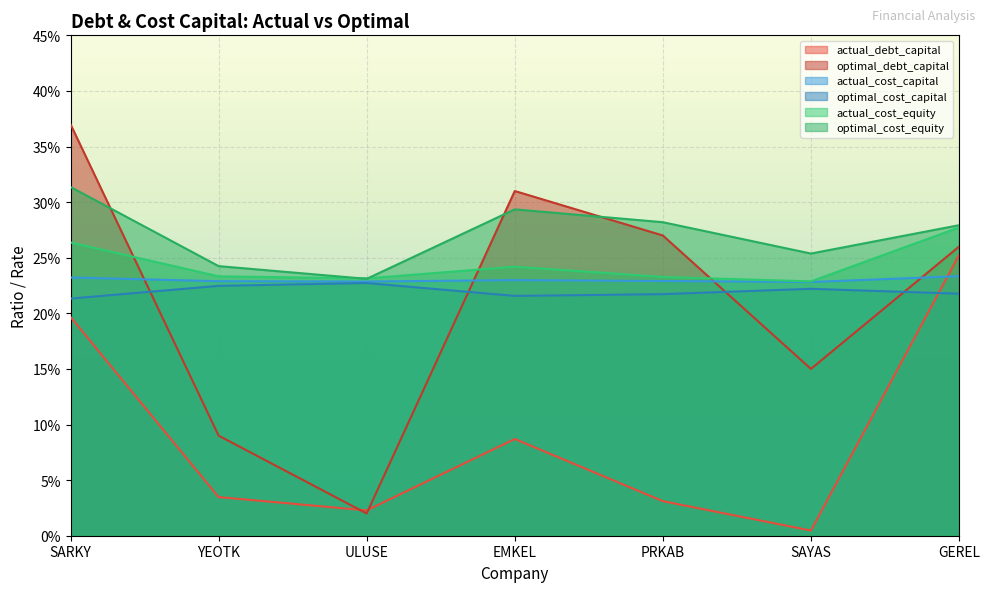

Count the number of data series in this chart.

6